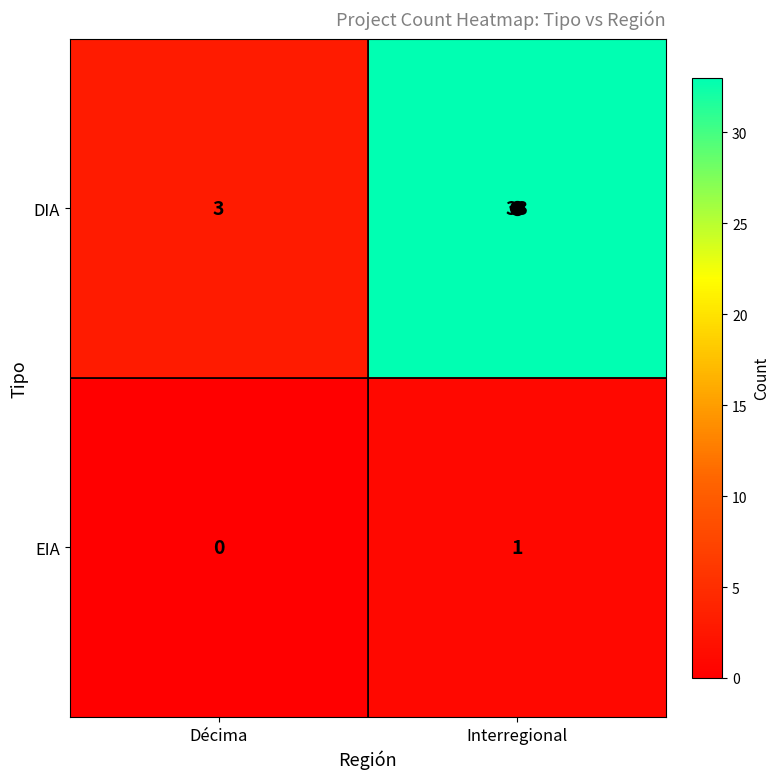

At how many categories does at least one series exceed 13?

1